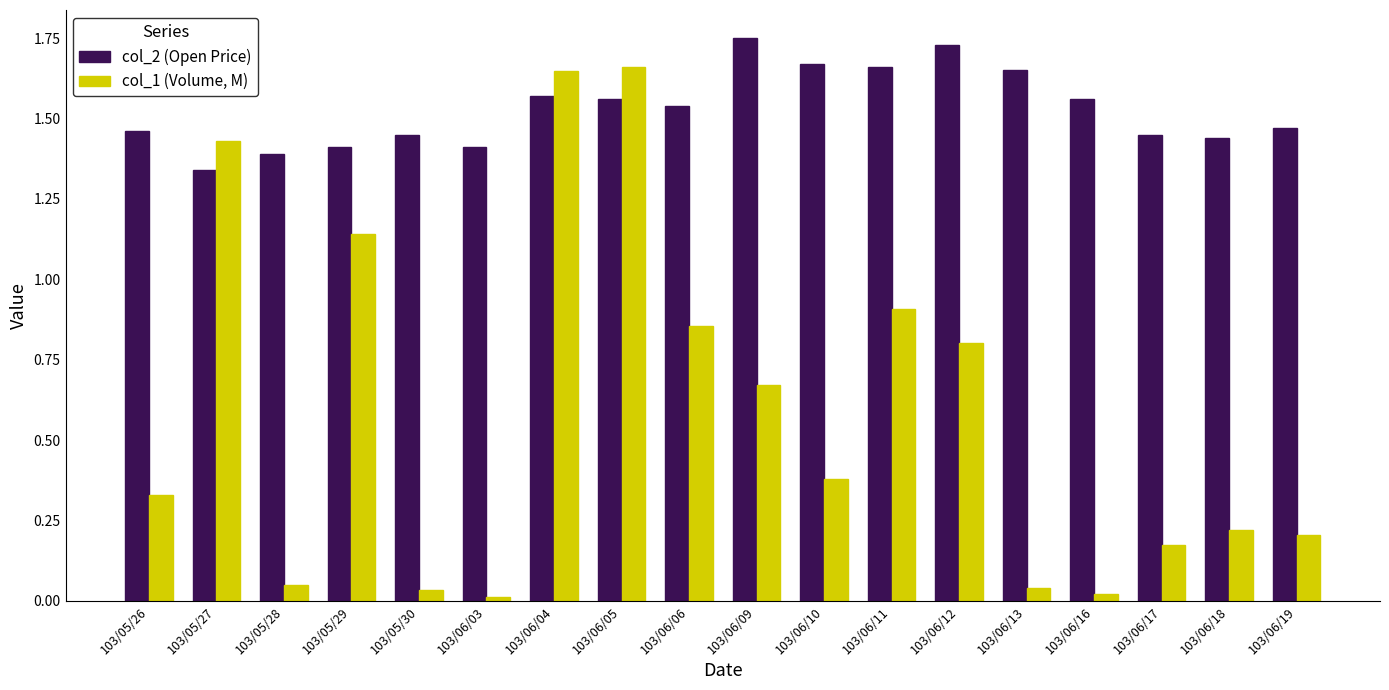

Which series changed the most between 103/06/09 and 103/06/18?

col_1 (Volume, M)